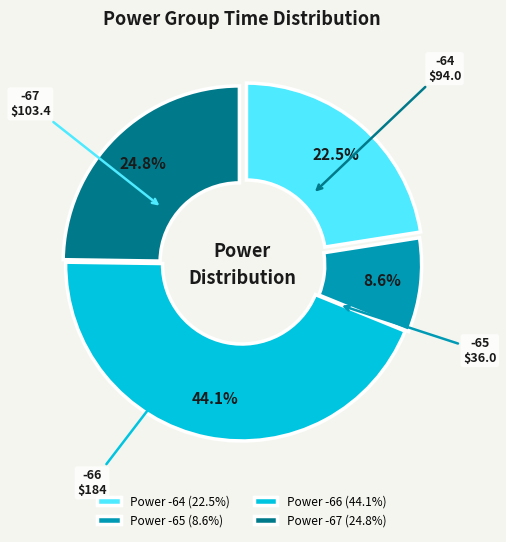

Does Power -67 (24.8%) account for over 50% of the chart?

No